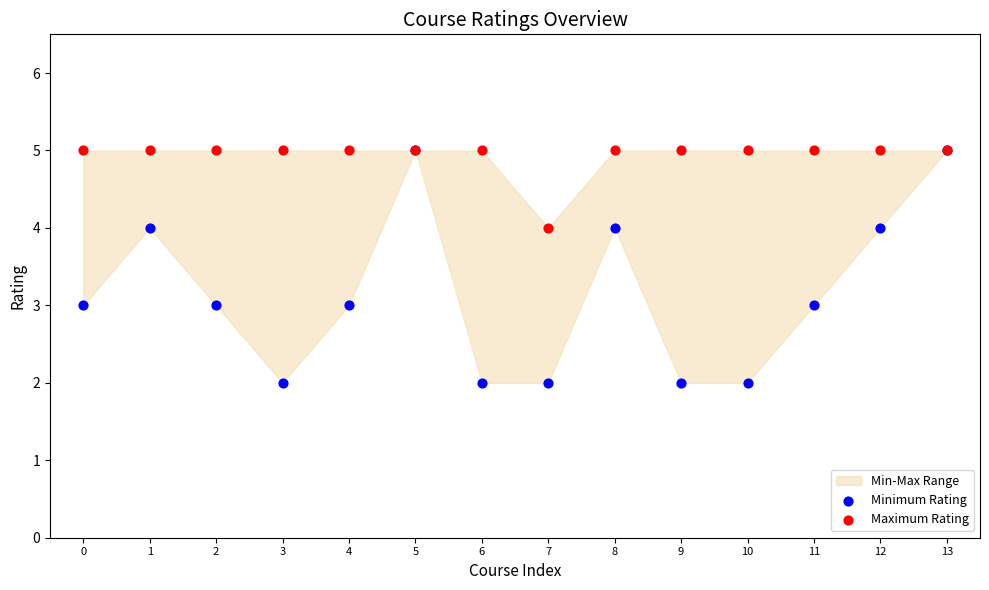

Which series has the widest spread of Y values?

Minimum Rating